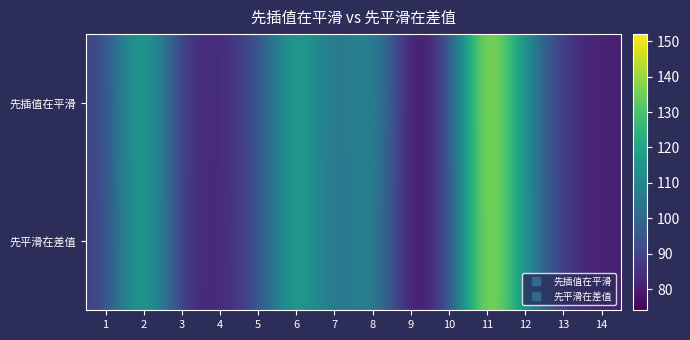

Reading left to right, what are all the values shown in this chart?

先插值在平滑: 1=89	2=128	3=84	4=83	5=91	6=124	7=100	8=116	9=74	10=89	11=152	12=111	13=85	14=81
先平滑在差值: 1=88	2=128	3=84	4=82	5=91	6=124	7=100	8=114	9=74	10=89	11=151	12=112	13=85	14=81